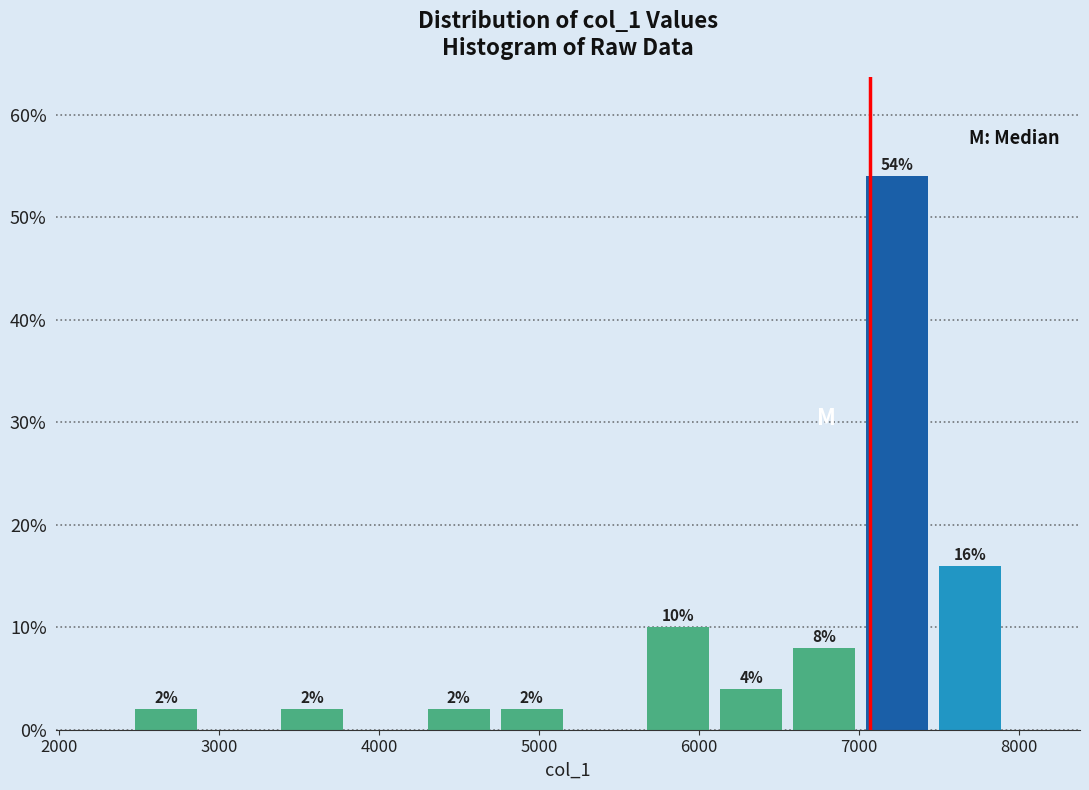

Which range on the x-axis has the tallest bar?

7000 to 7500